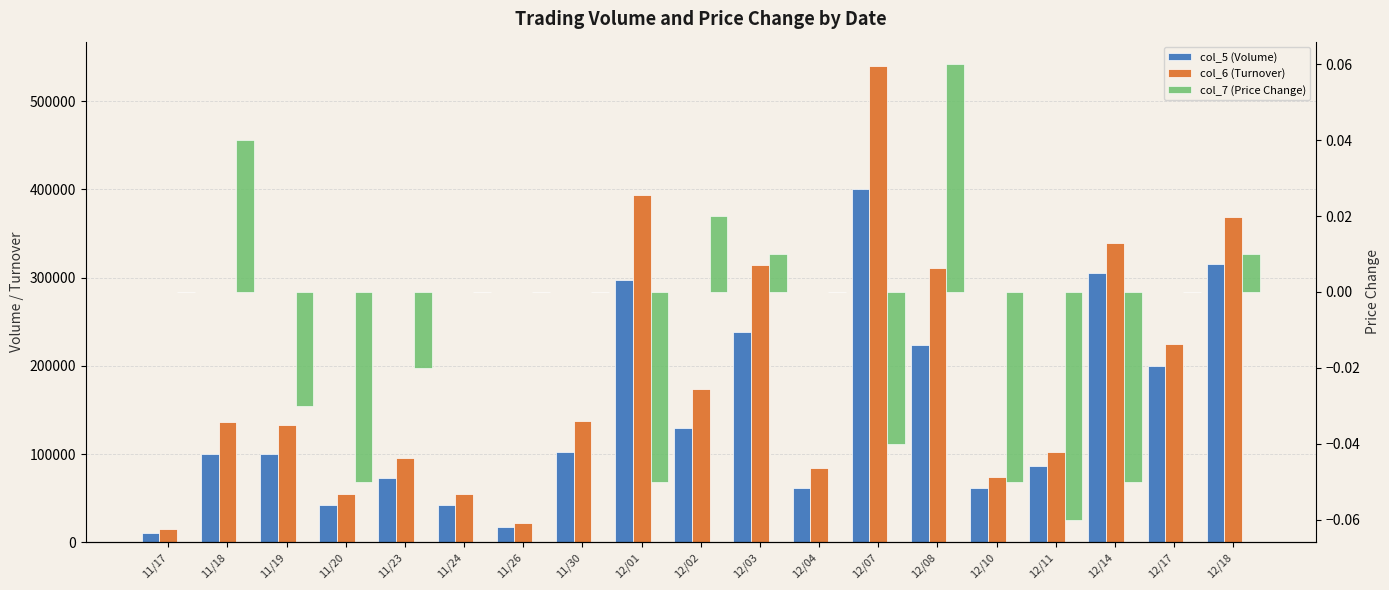

What is the label of the 16th bar from the left?

12/11